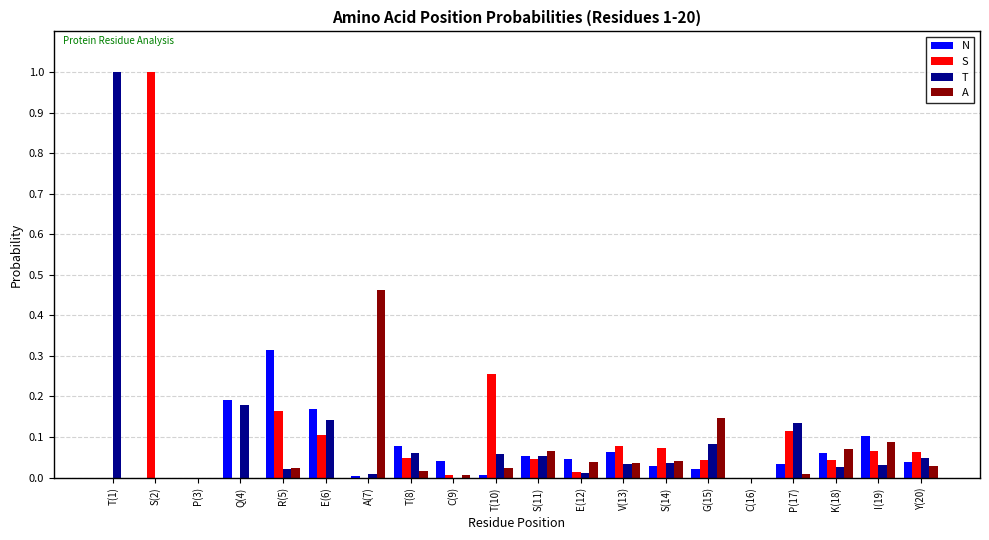

How many groups of bars are there?

20